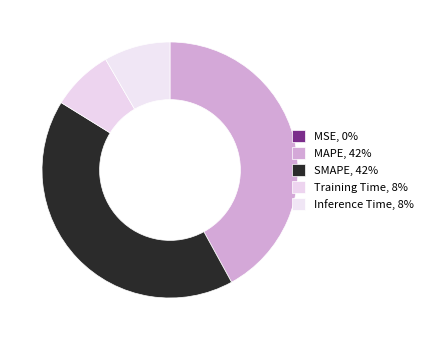

What is the largest slice in the pie chart?

MAPE